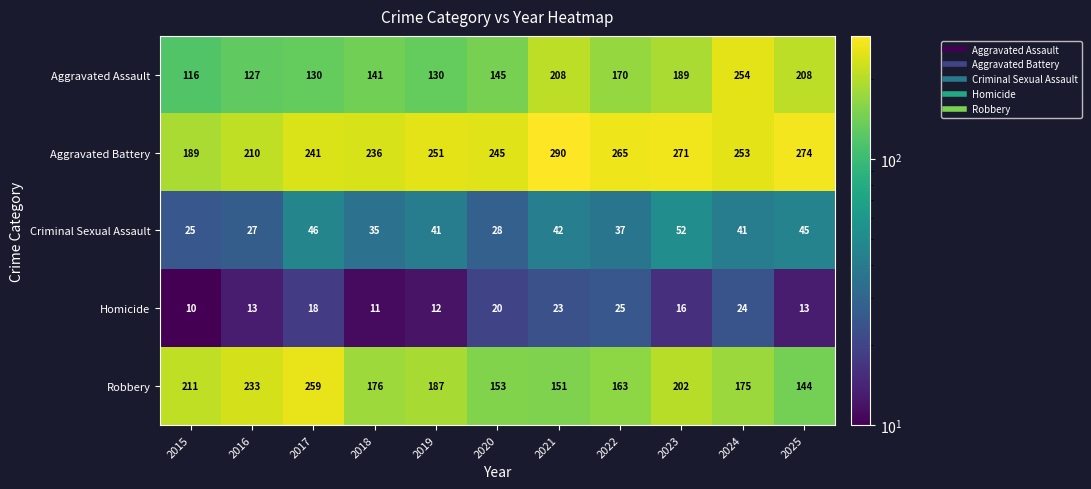

Where does the Robbery series first go above 176?

2015